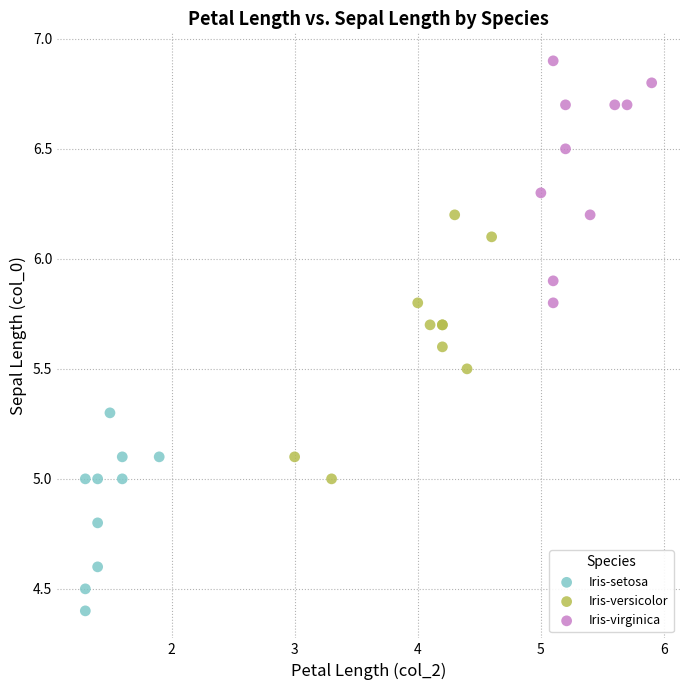

Which series contains the highest Y value?

Iris-virginica